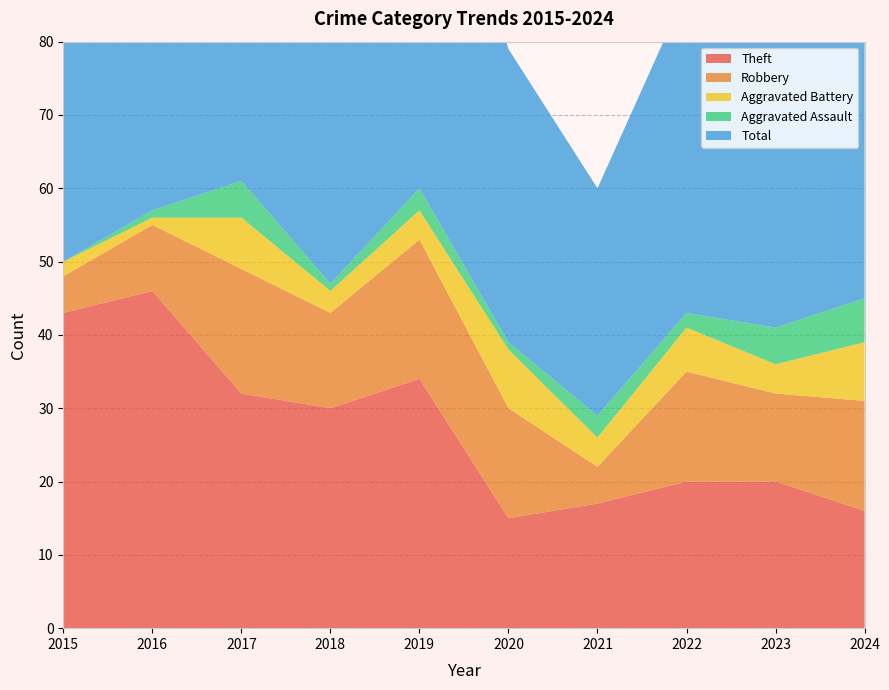

Reading left to right, transcribe all the data shown in this chart.

Theft: 2015=43	2016=46	2017=32	2018=30	2019=34	2020=15	2021=17	2022=20	2023=20	2024=16
Robbery: 2015=5	2016=9	2017=17	2018=13	2019=19	2020=15	2021=5	2022=15	2023=12	2024=15
Aggravated Battery: 2015=2	2016=1	2017=7	2018=3	2019=4	2020=8	2021=4	2022=6	2023=4	2024=8
Aggravated Assault: 2015=0	2016=1	2017=5	2018=1	2019=3	2020=1	2021=3	2022=2	2023=5	2024=6
Total: 2015=51	2016=57	2017=62	2018=48	2019=60	2020=40	2021=31	2022=44	2023=43	2024=46